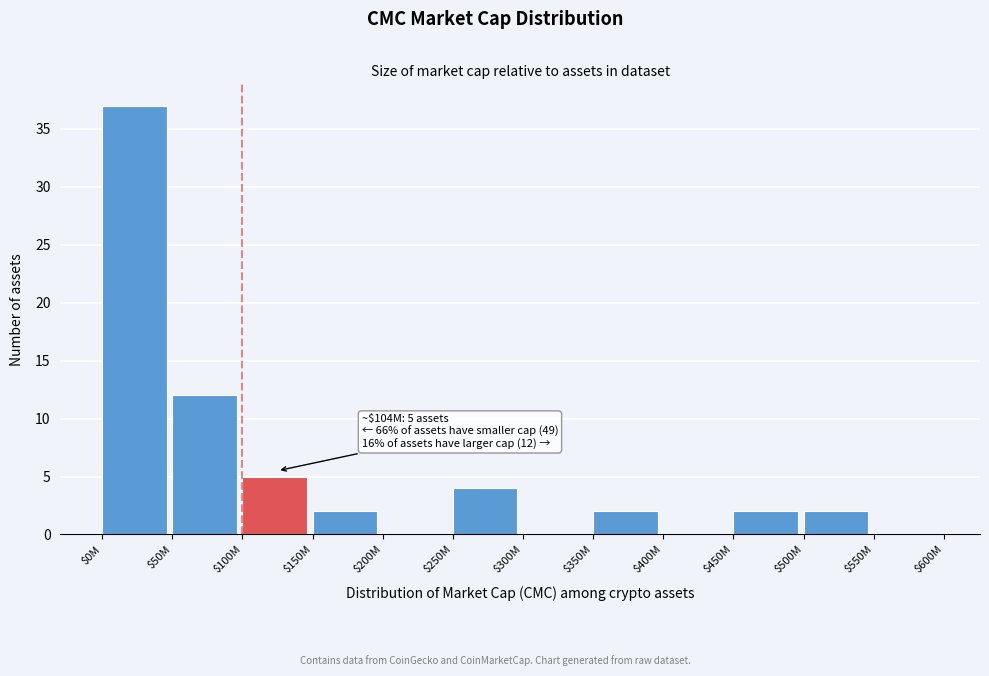

What is the sum of all values?

66